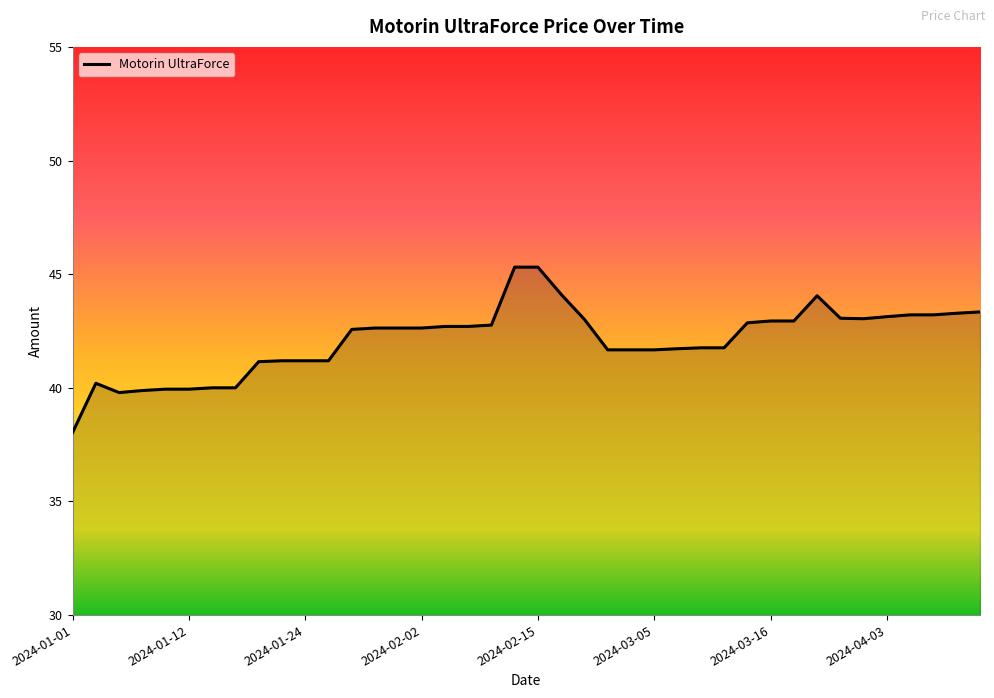

True or false: the data has more than 0 interior local peaks.

True